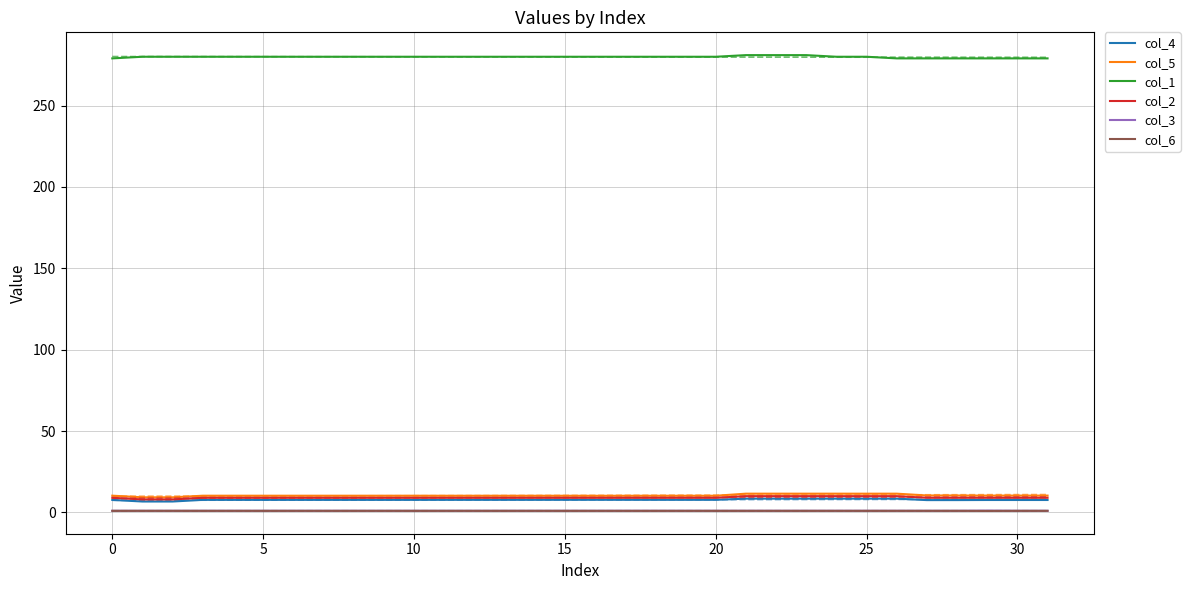

What is the lowest value of the col_3 series?

1.0